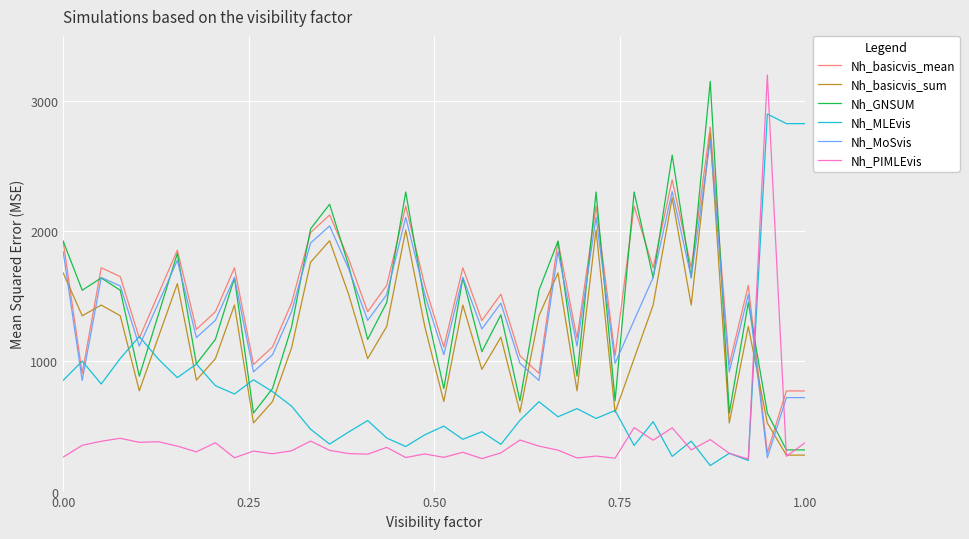

Which series ends up on top after the final intersection of Nh_basicvis_sum and Nh_basicvis_mean?

Nh_basicvis_mean